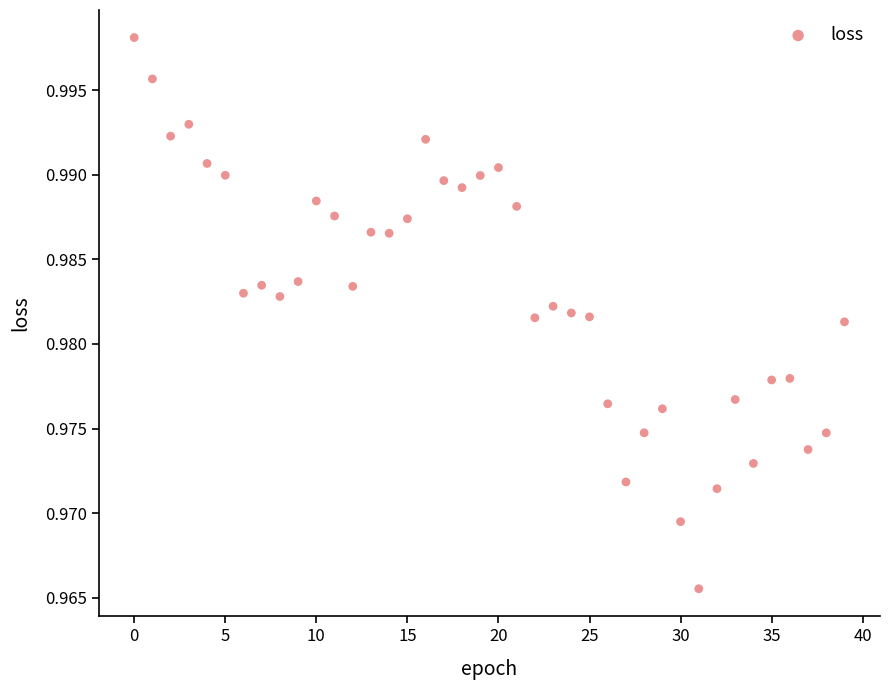

How many data points are displayed?

40